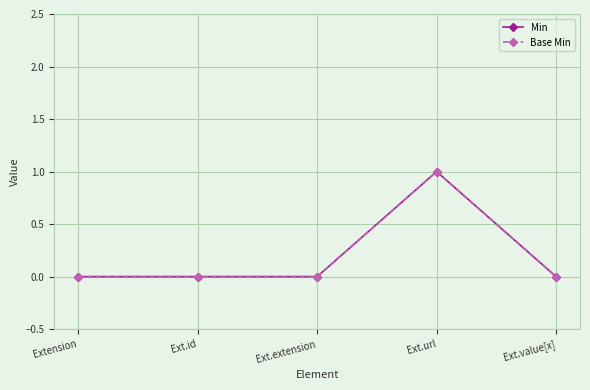

Reading left to right, what are all the values shown in this chart?

Min: 0	0	0	1	0
Base Min: 0	0	0	1	0